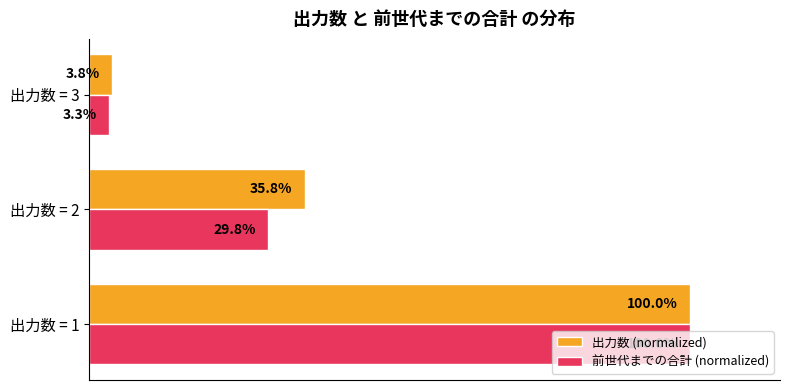

At which category does the chart reach its minimum across all series?

出力数 = 3